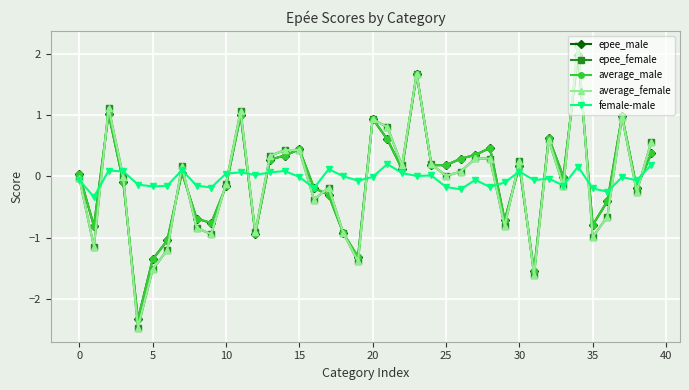

What is the smallest value displayed?

-2.5